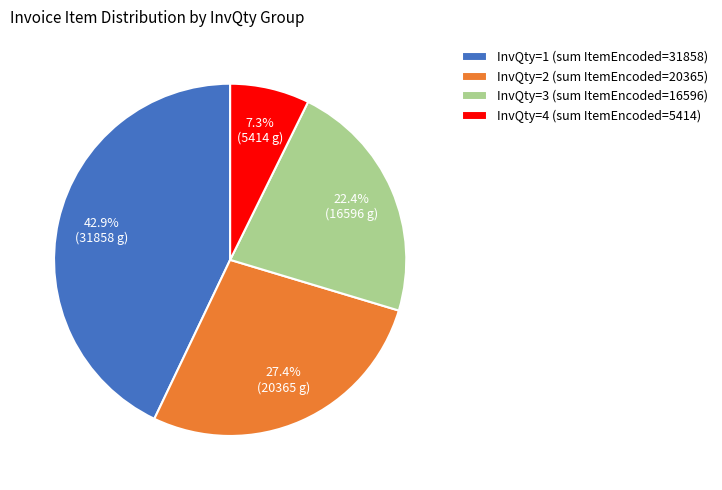

How many segments does this pie chart have?

4